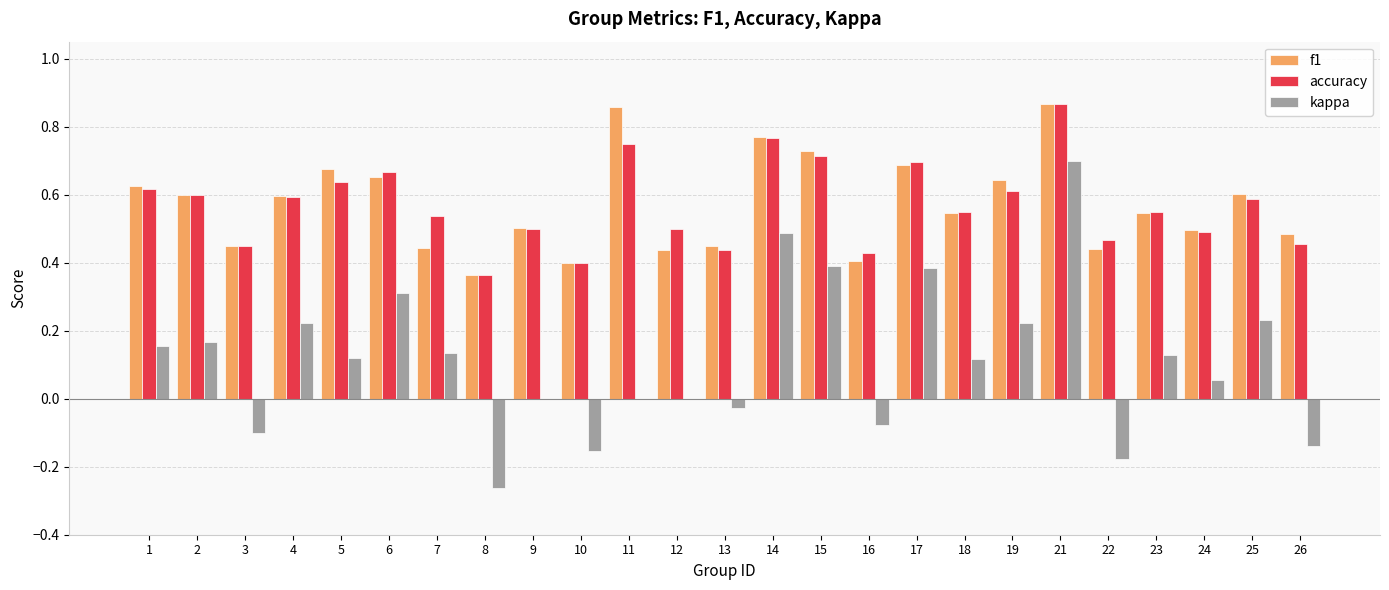

What is the sum of all f1 values?

14.3